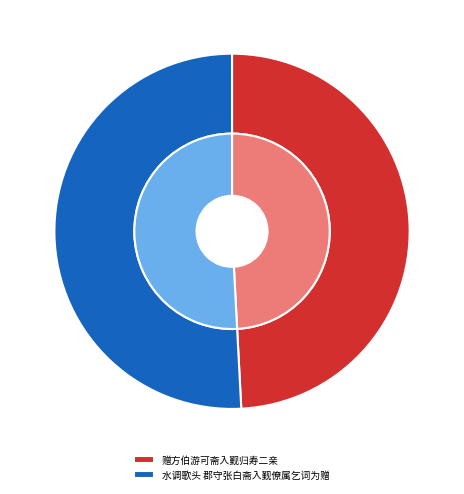

How much of the chart is everything except 水调歌头 郡守张白斋入觐僚属乞词为赠?

49.2%